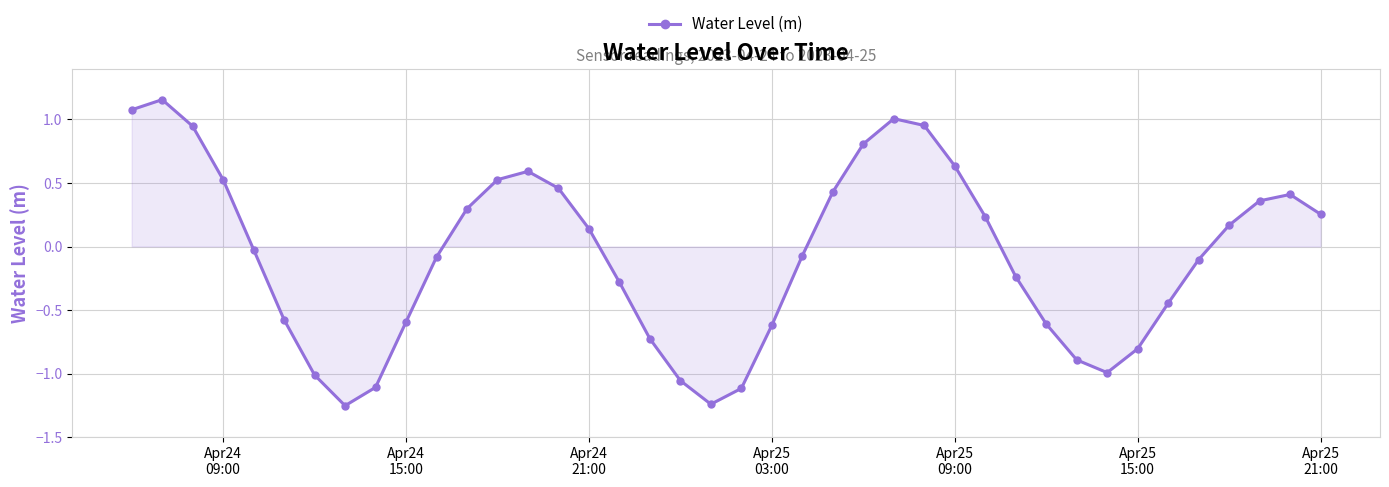

True or false: the data has more than 0 interior local peaks.

True